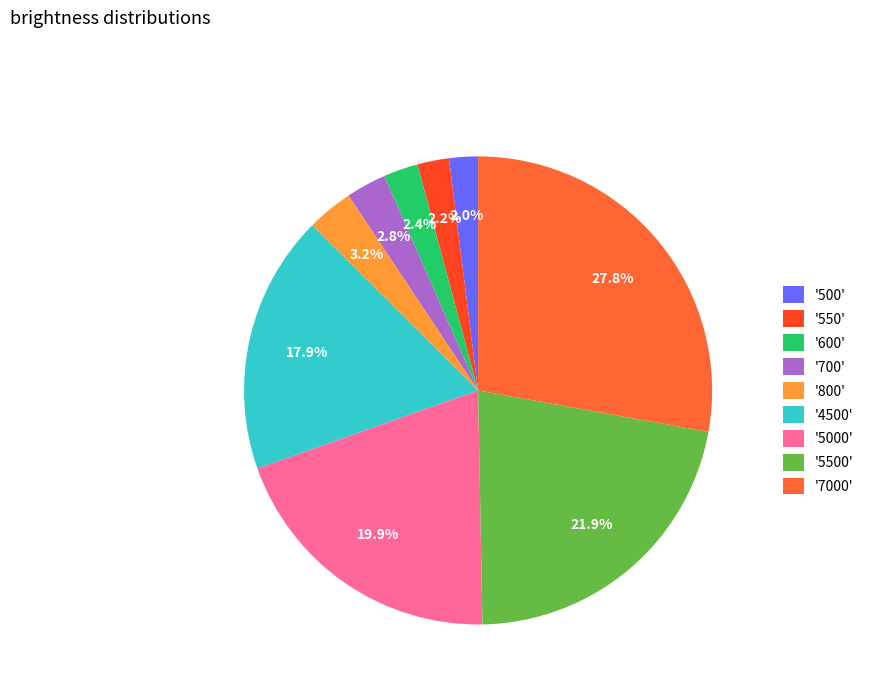

How many segments does this pie chart have?

9